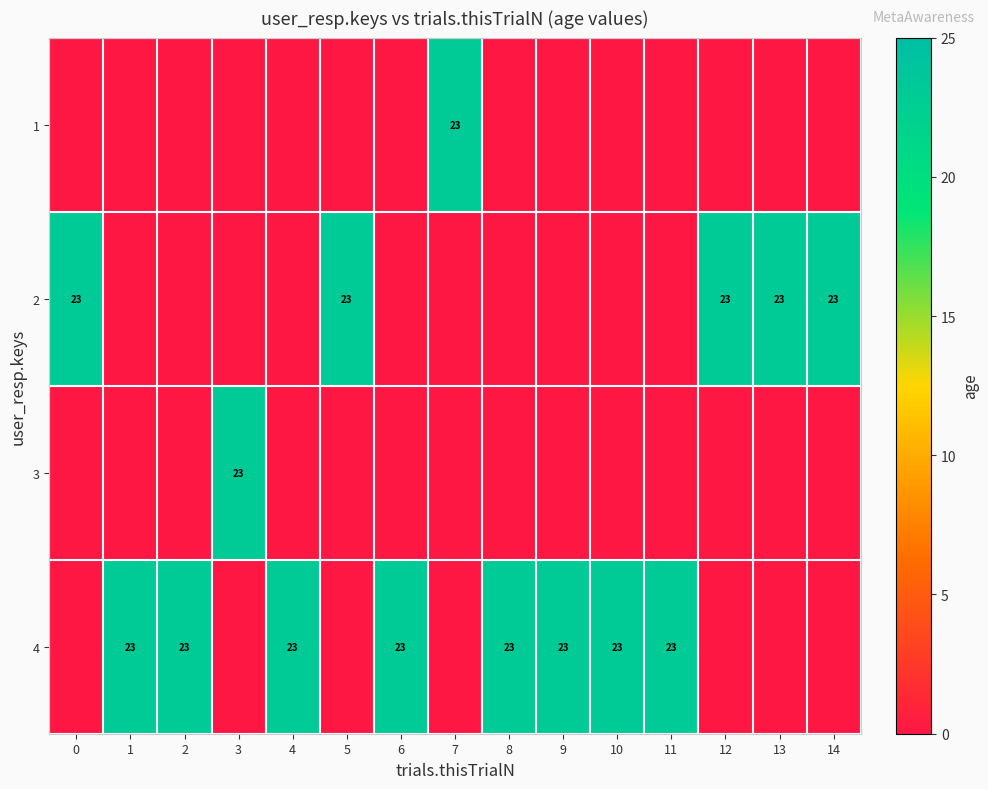

Is it true that 2 equals 37 at 13?

False